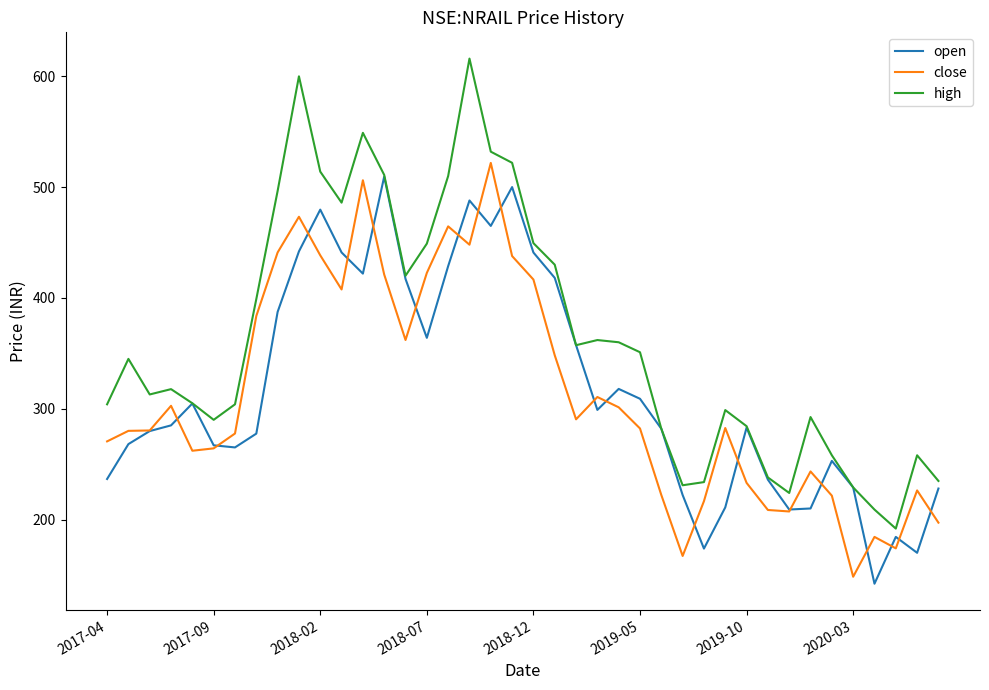

Which series has the largest range (max minus min)?

high